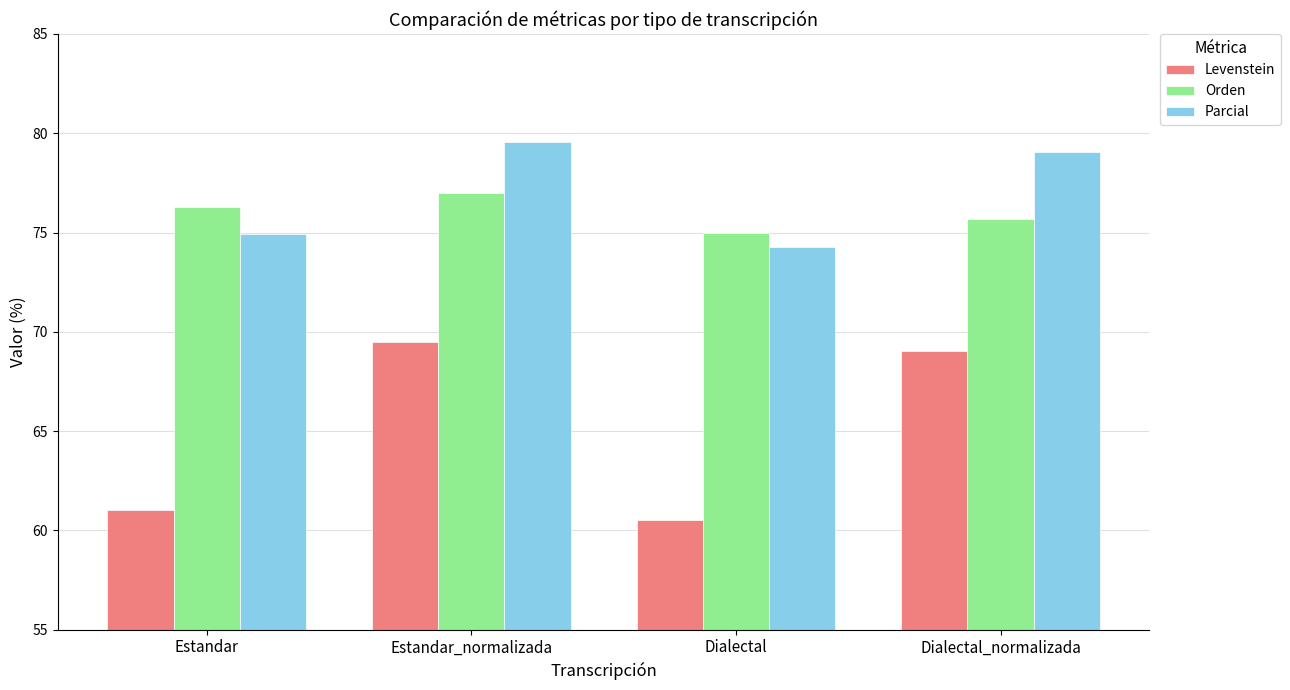

Reading left to right, extract all data points from this chart.

Levenstein: 61.0	69.5	60.5	69.1
Orden: 76.3	77.0	75.0	75.7
Parcial: 74.9	79.5	74.3	79.1